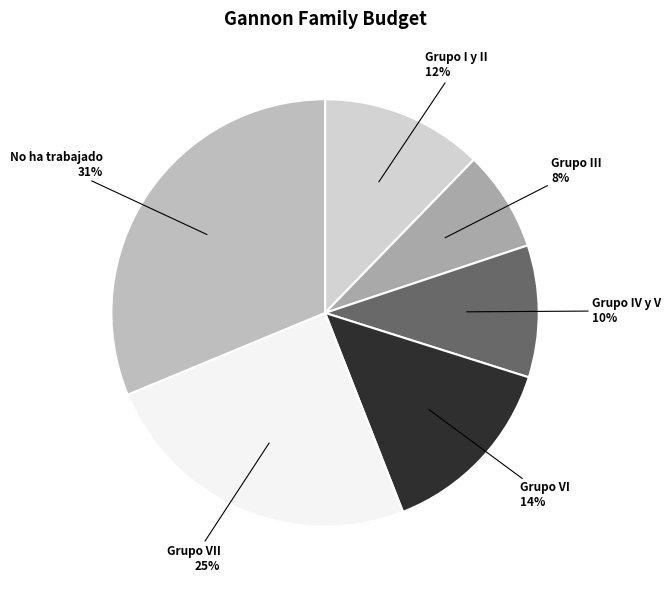

Which category has the smallest portion of the pie?

Grupo III